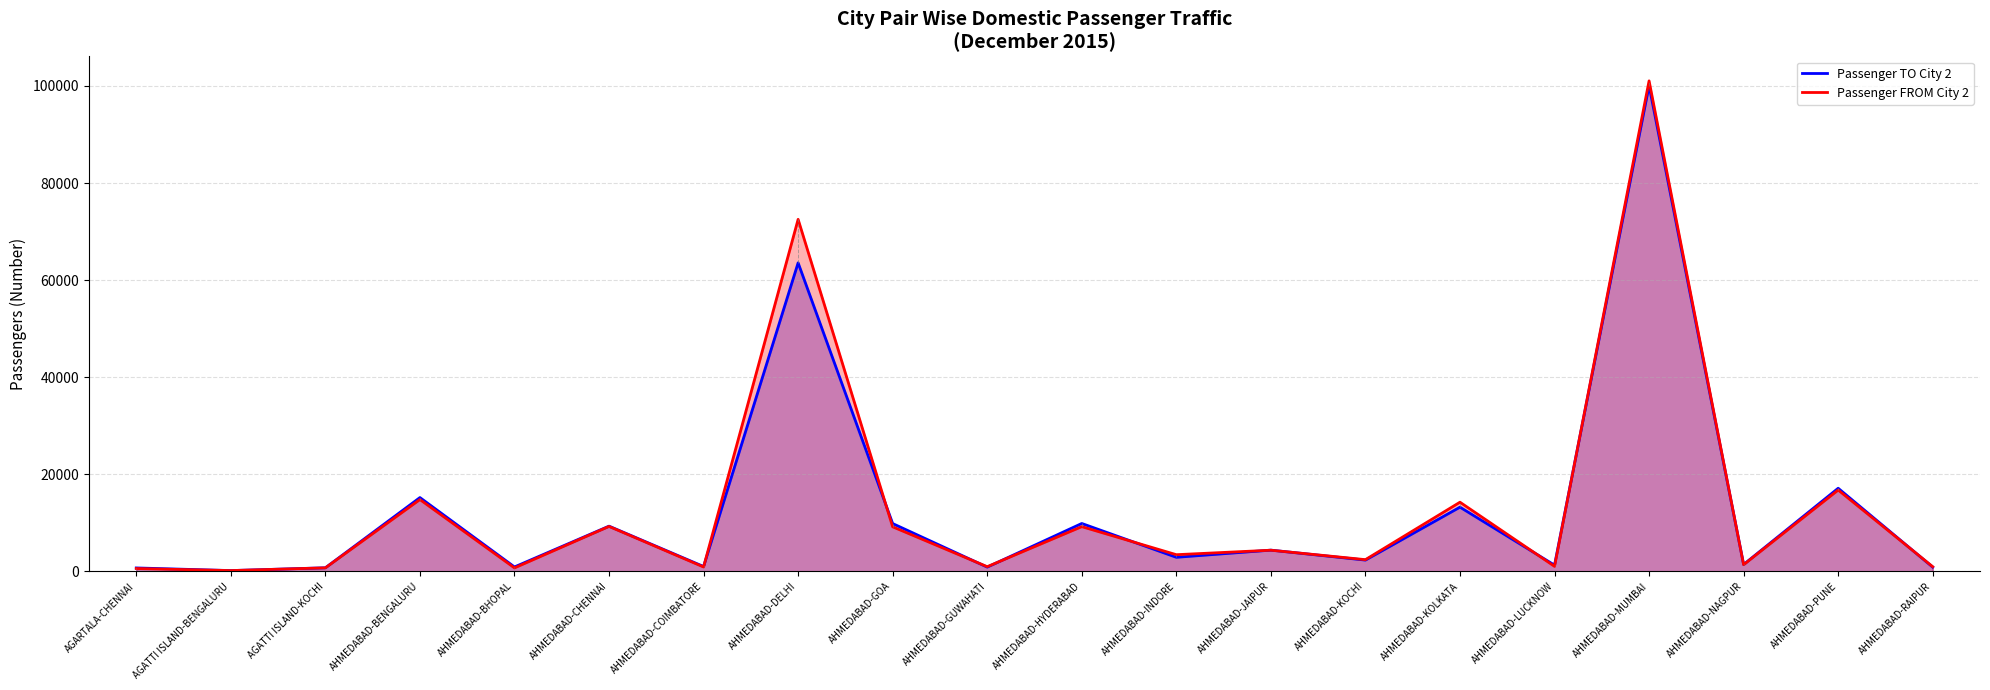

True or false: Passenger TO City 2 has a value of 9302 at AHMEDABAD-CHENNAI.

True